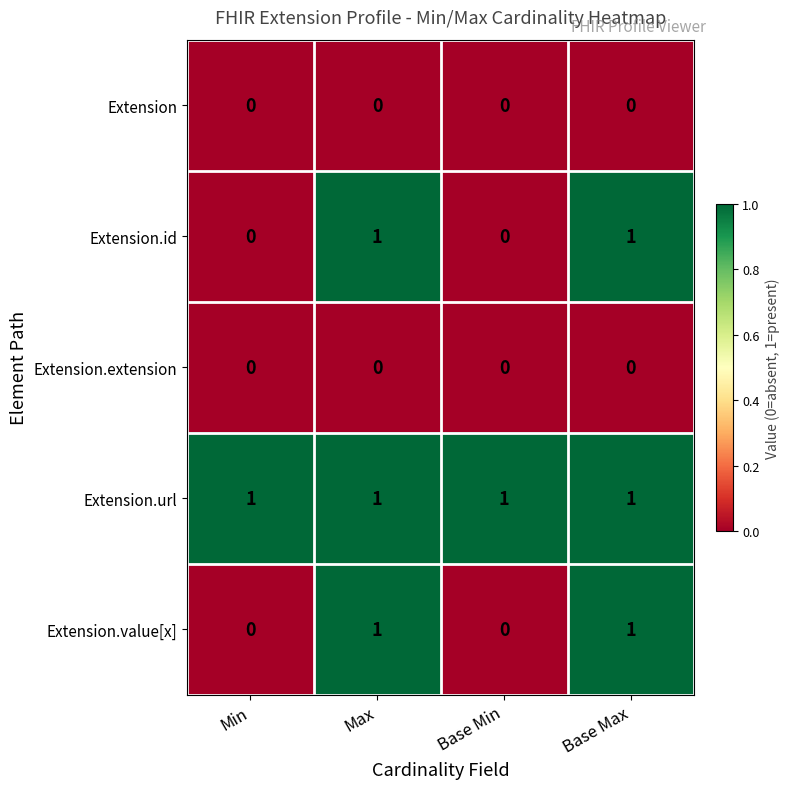

How many categories are shown in the chart?

4